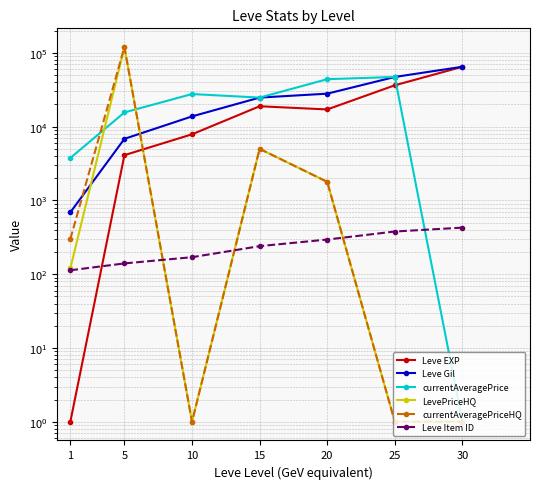

At which category does Leve EXP reach its first local peak?

15